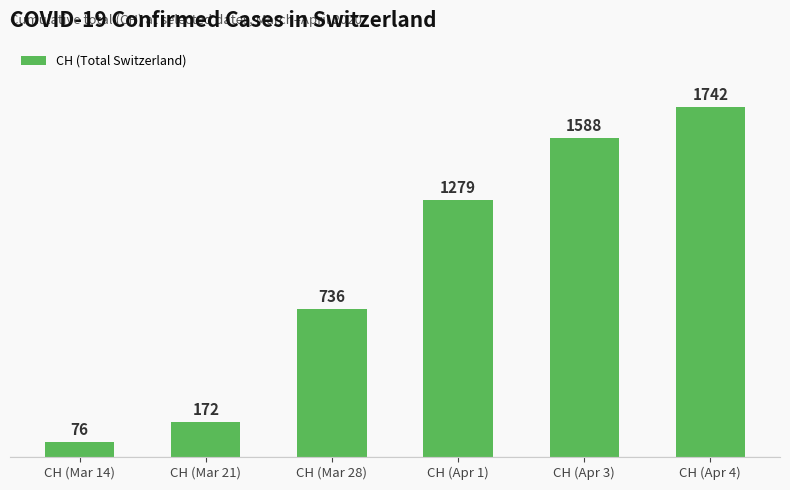

How many values are below 1279?

3